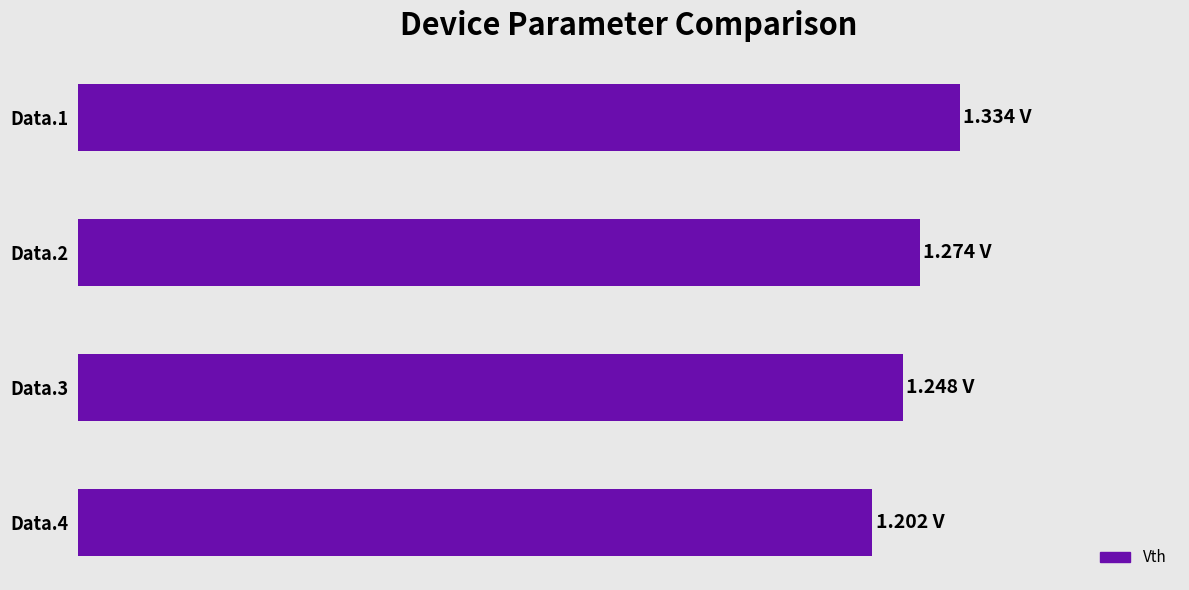

List the labels in order of value, largest first.

Data.1, Data.2, Data.3, Data.4